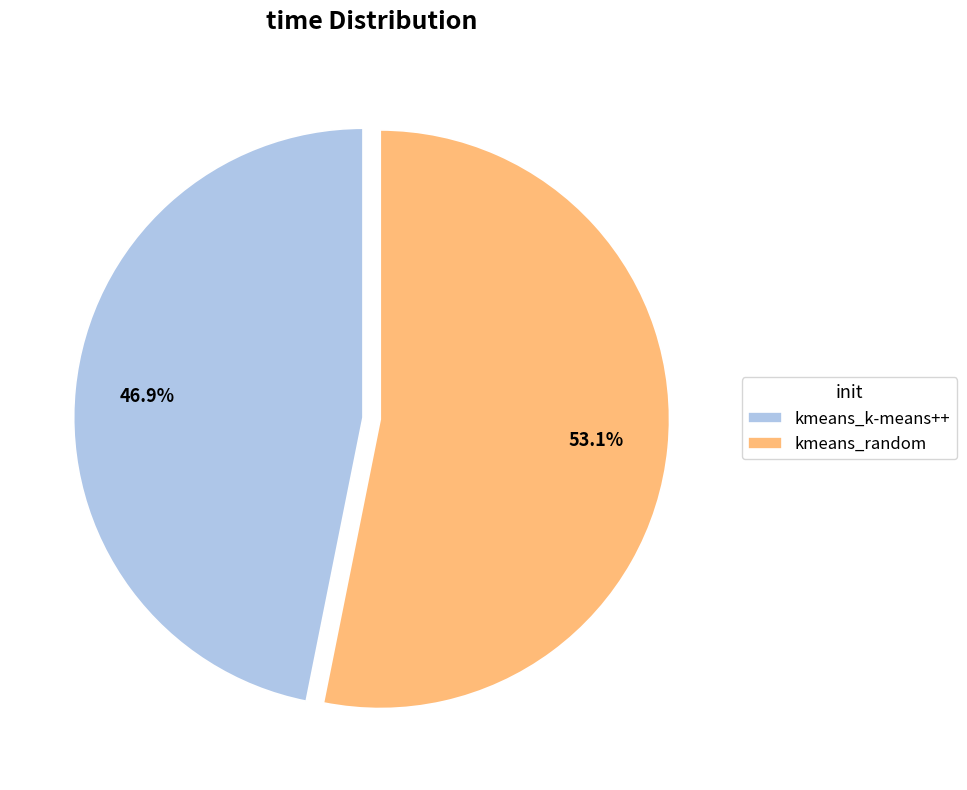

To the nearest percent, what is the combined percentage of kmeans_k-means++ and kmeans_random?

100%